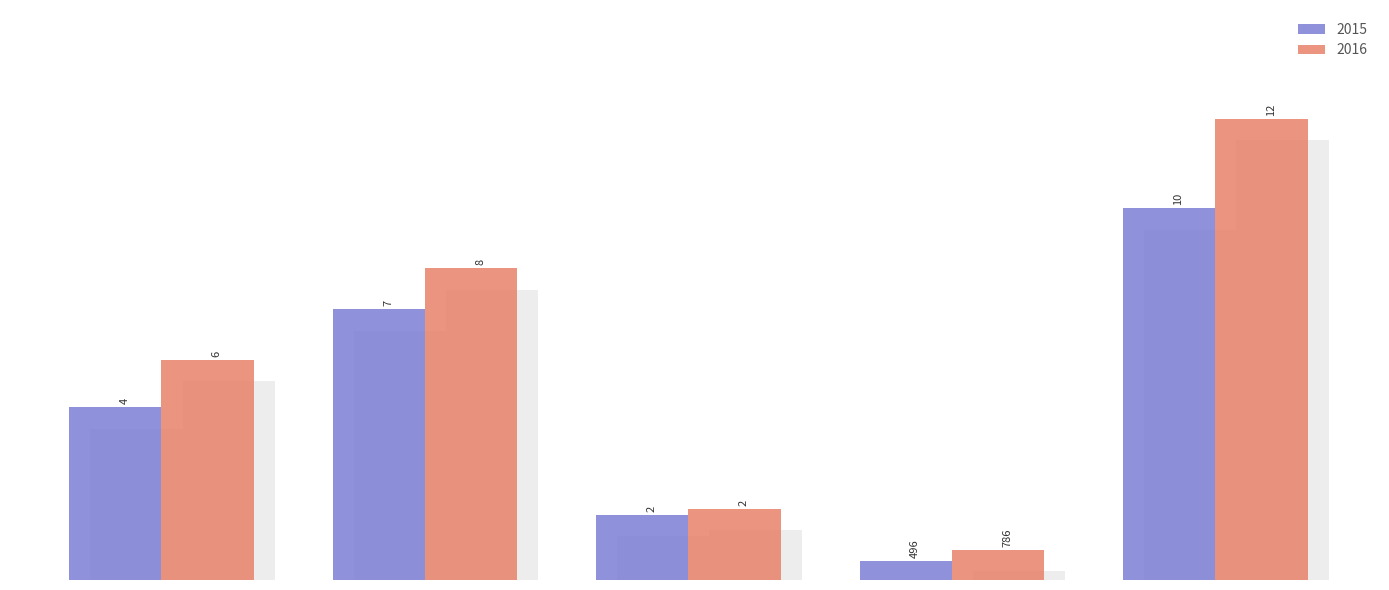

How many series are shown in this chart?

2